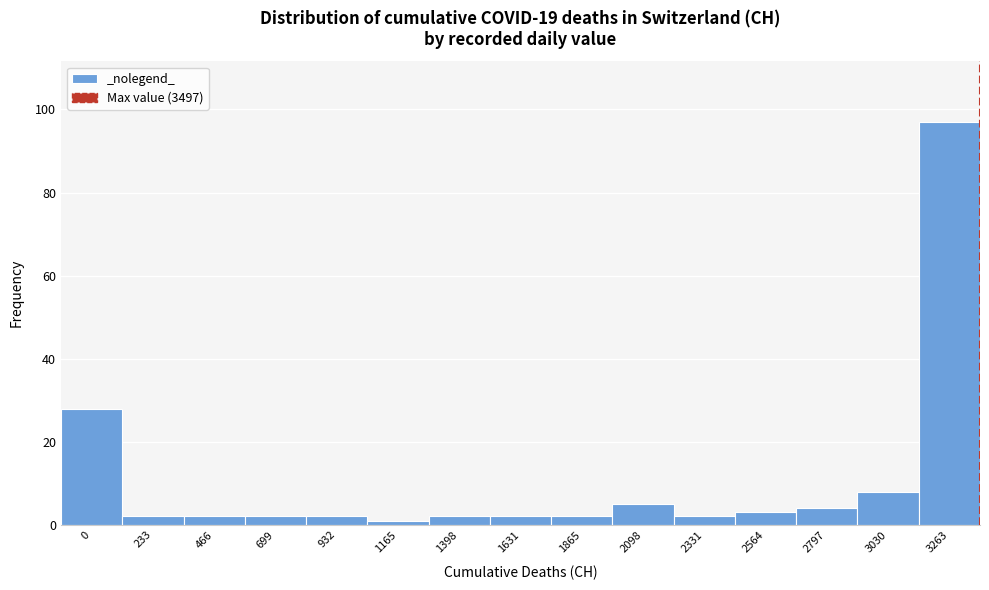

Reading left to right, transcribe all the data shown in this chart.

0=28	233=2	466=2	699=2	932=2	1165=1	1398=2	1631=2	1865=2	2098=5	2331=2	2564=3	2797=4	3030=8	3263=97